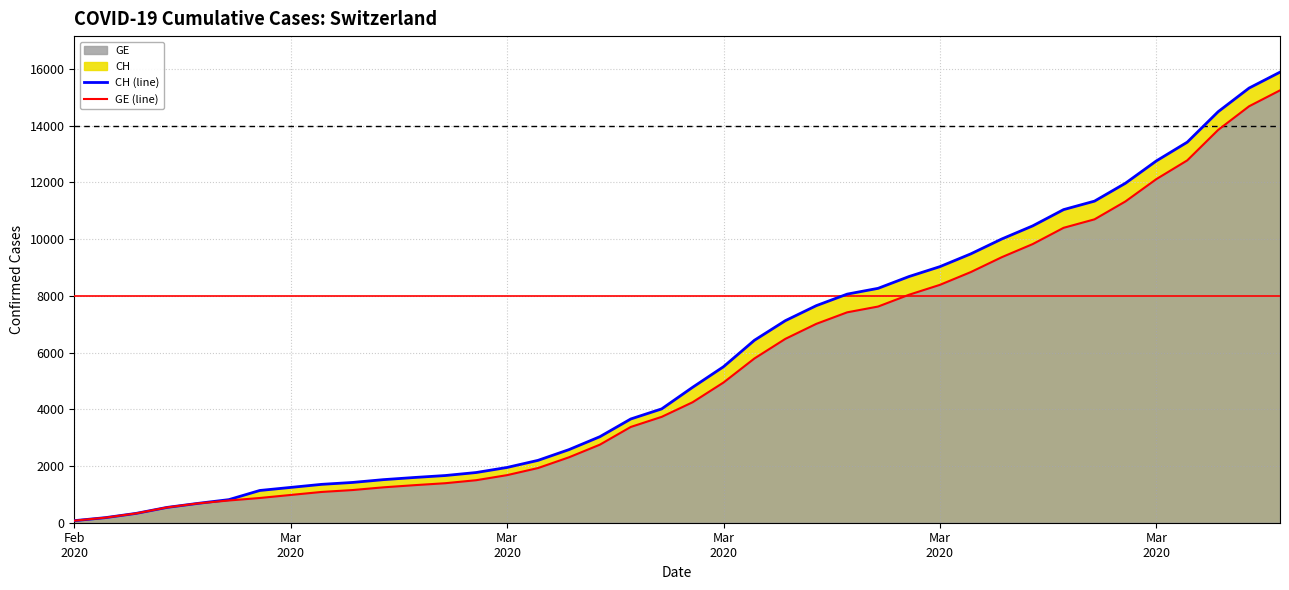

Does the chart display data point markers on the line(s)?

No